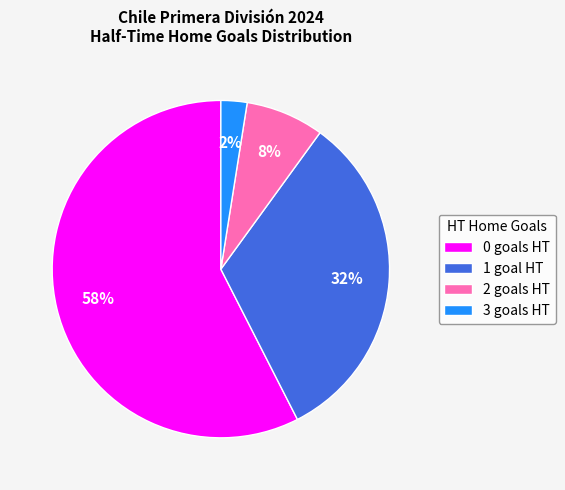

To the nearest percent, what percentage of the pie is 1?

32%